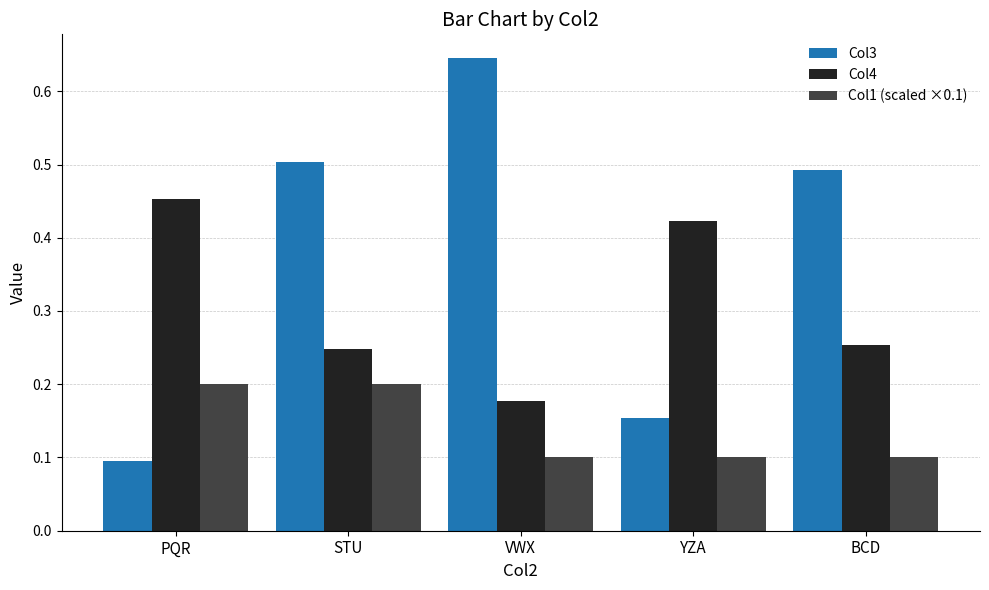

Which series has the widest spread of values?

Col3